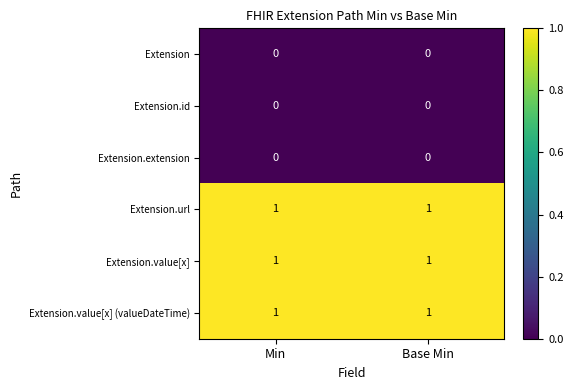

What is the total value across all series at Base Min?

3